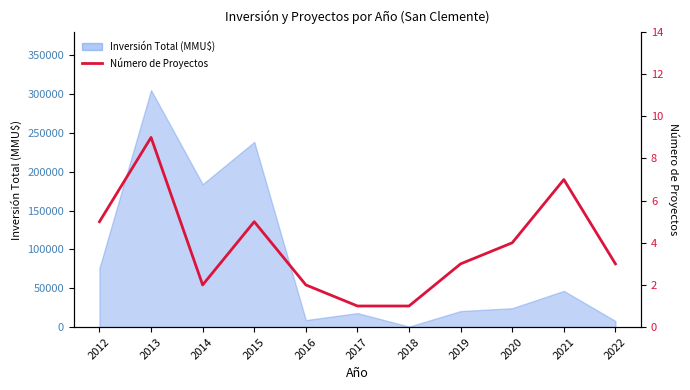

What is the minimum value shown in the chart?

1